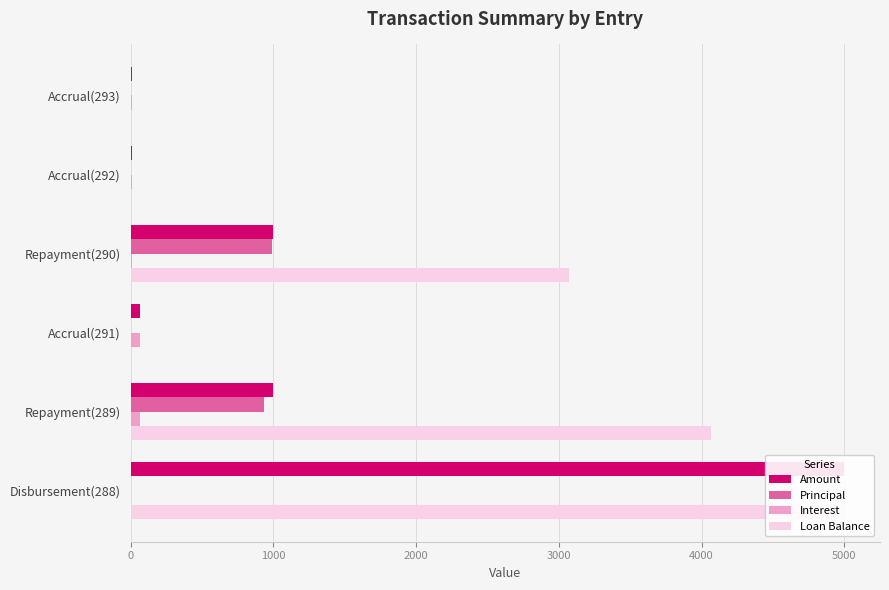

What is the difference between the maximum and minimum values in the Amount series?

4993.3